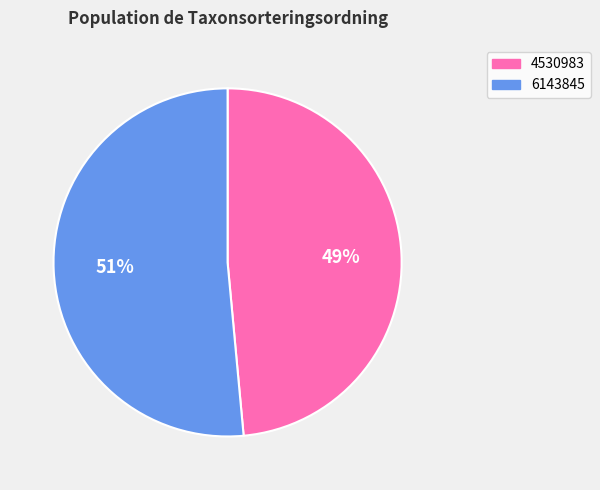

To the nearest percent, what portion does 4530983 represent?

49%